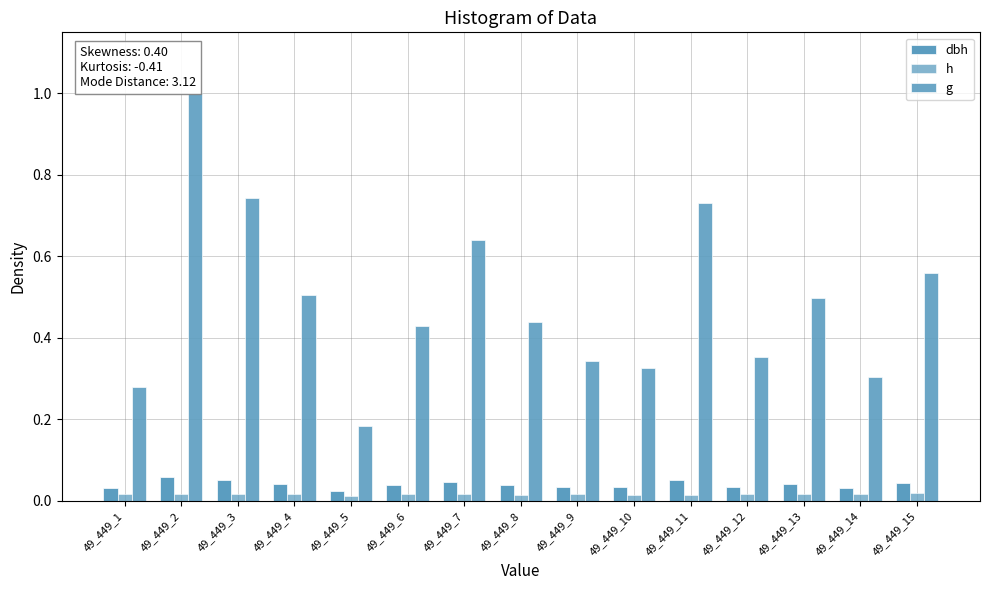

At which category does the chart reach its minimum across all series?

49_449_5